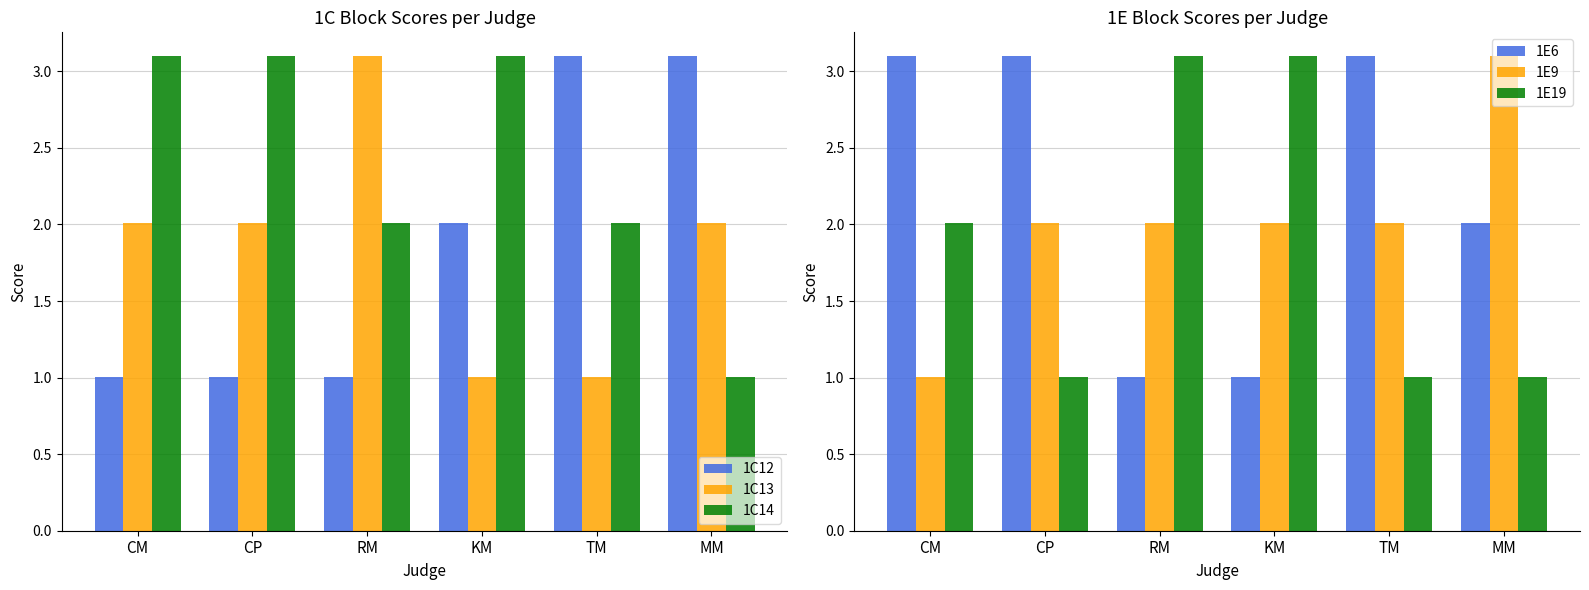

List the series in order of their peak value, highest first.

1C12, 1C13, 1C14, 1E6, 1E9, 1E19